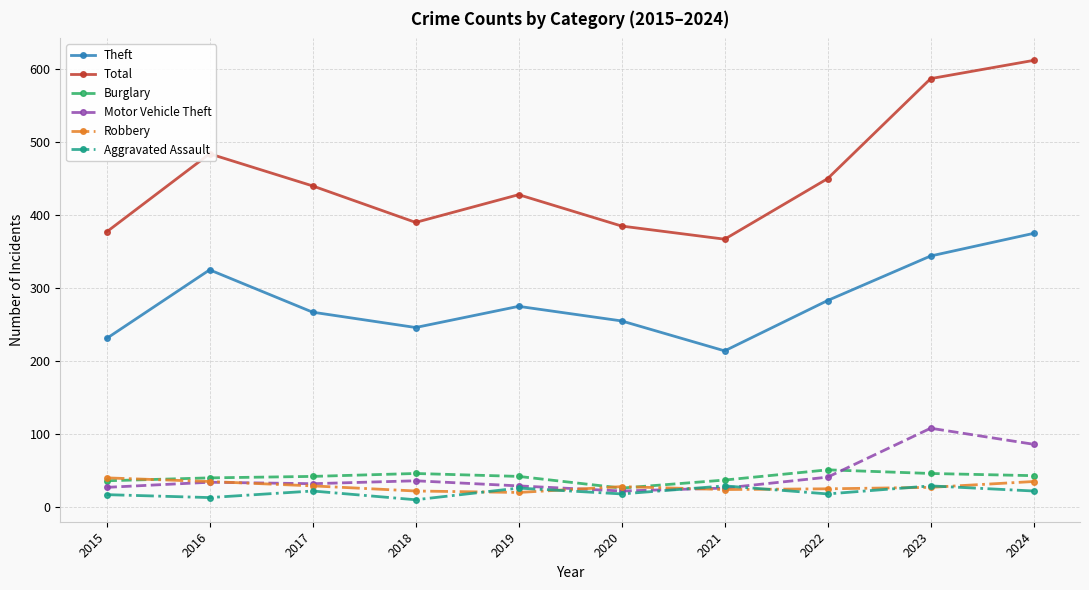

How many interior local peaks does the Total series have?

2